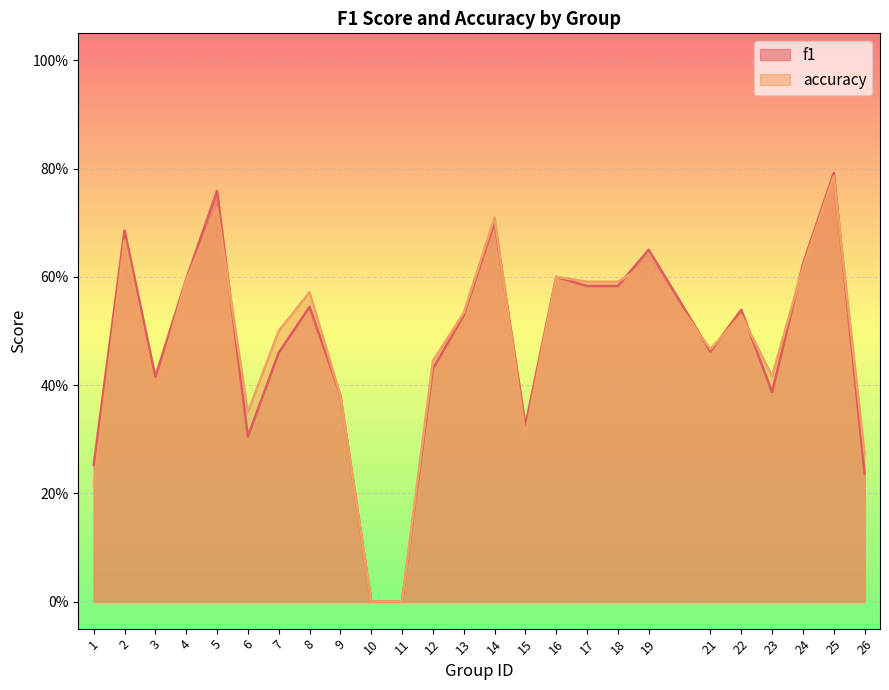

After their last crossing, which series has the higher values: accuracy or f1?

accuracy